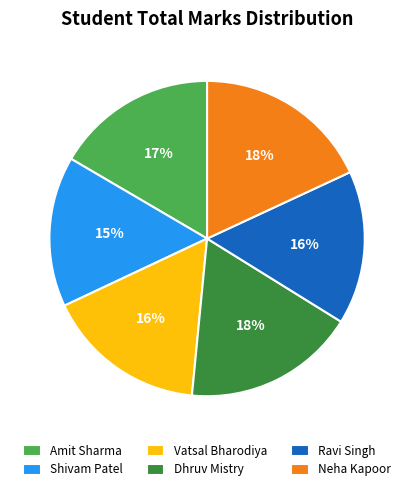

Which has a higher value, Ravi Singh or Neha Kapoor?

Neha Kapoor